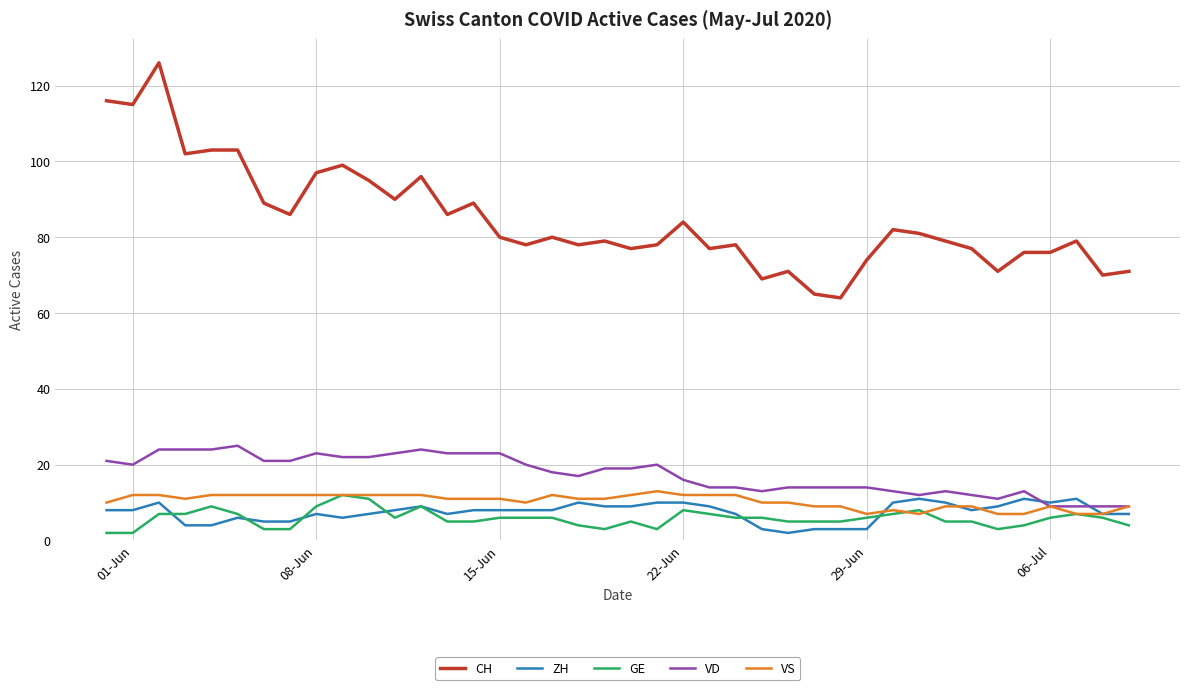

True or false: VD has more than 1 interior local peaks.

True